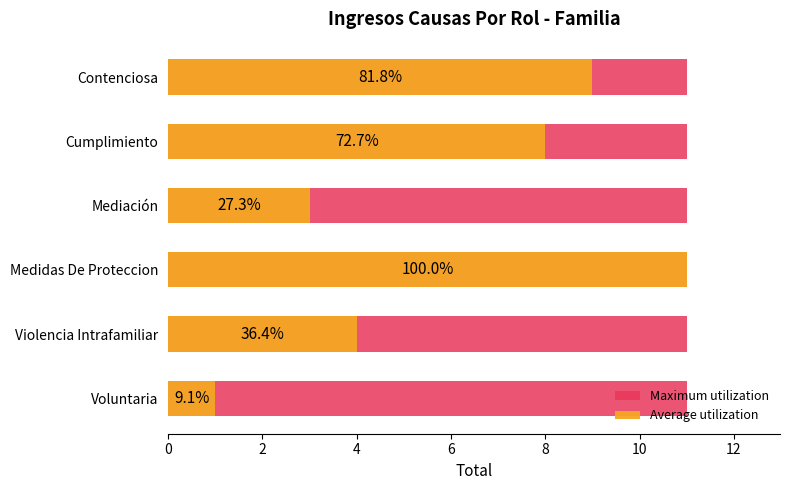

Is it true that Average utilization equals 2.8 at Cumplimiento?

False